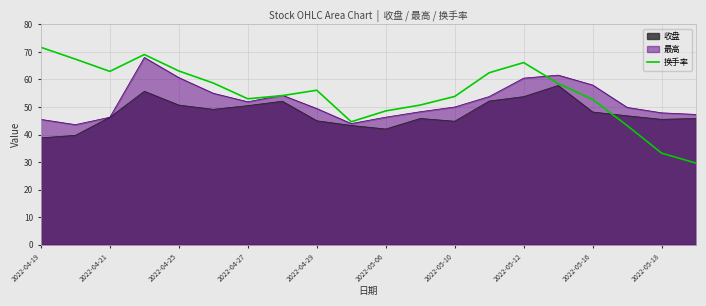

Which label corresponds to the largest value in the chart?

2022-04-19